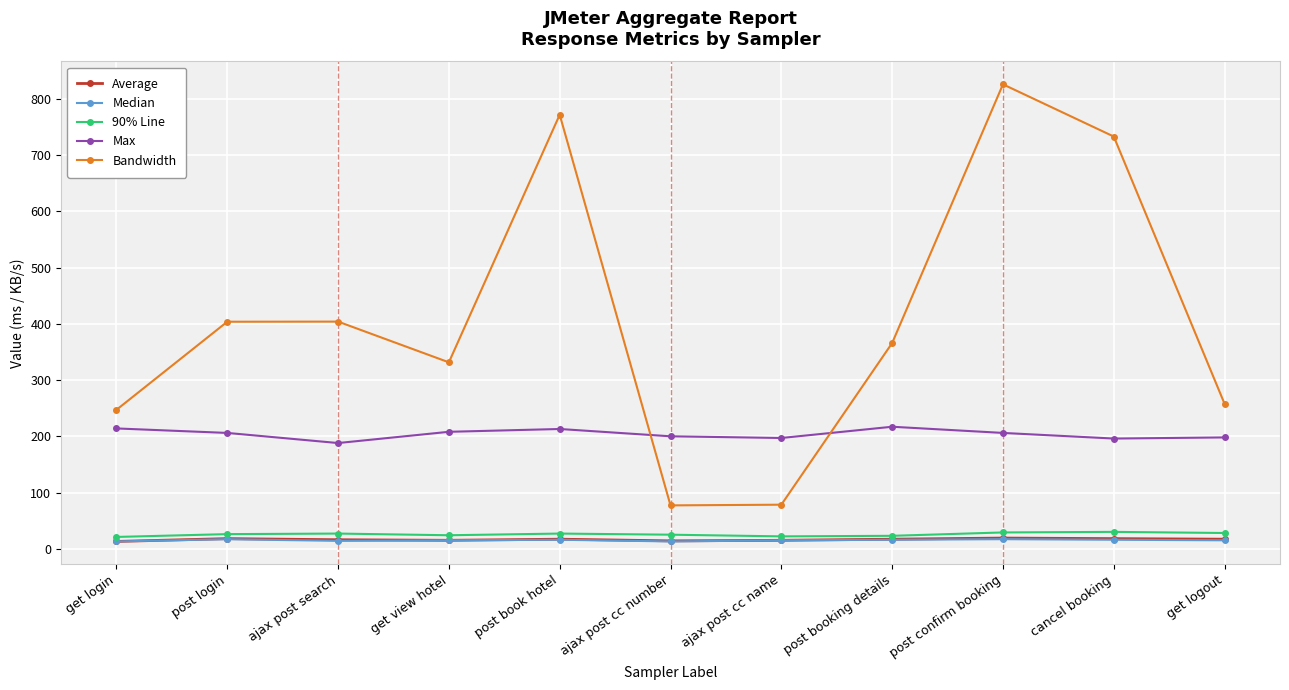

What are all the series names shown in the legend?

Average, Median, 90% Line, Max, Bandwidth